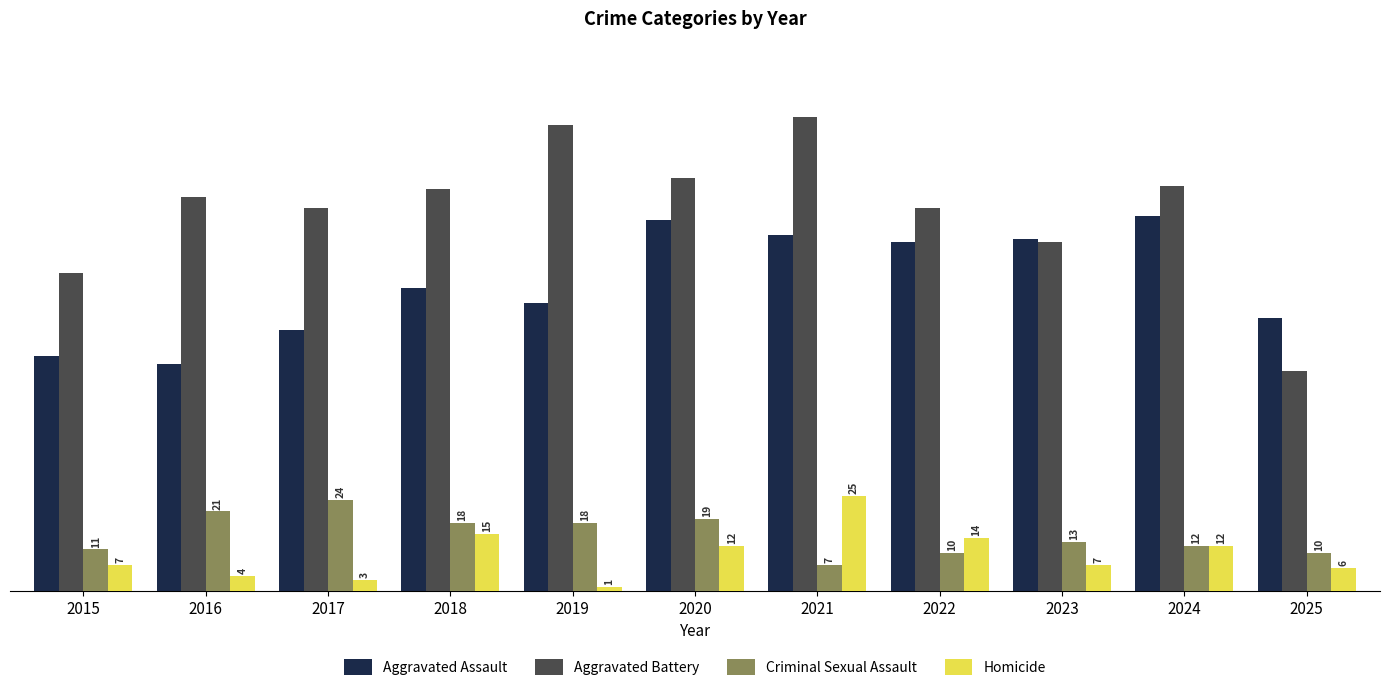

Where is Aggravated Battery nearest to the value 91?

2023